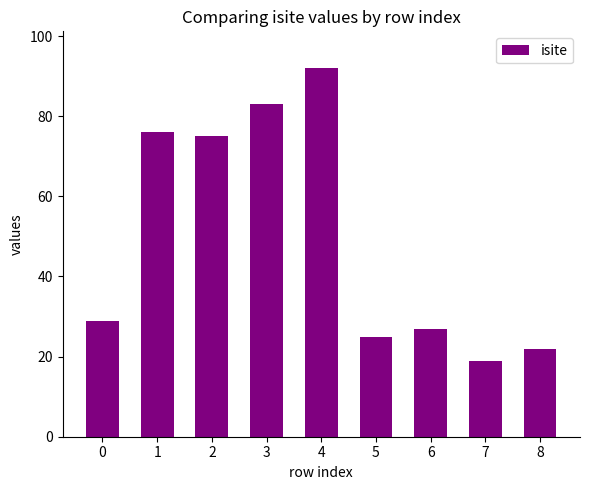

How many data points does each series have?

9